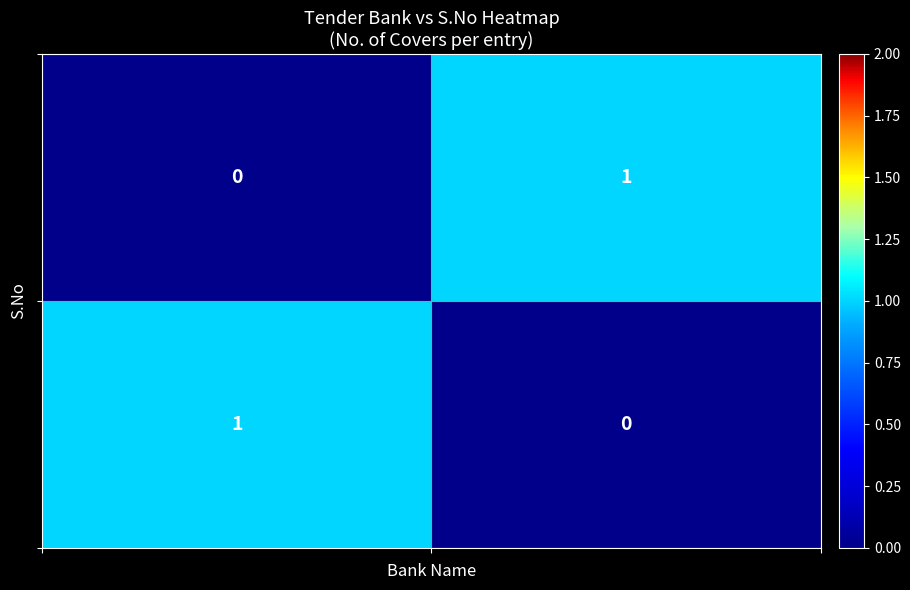

How many categories are shown in the chart?

2